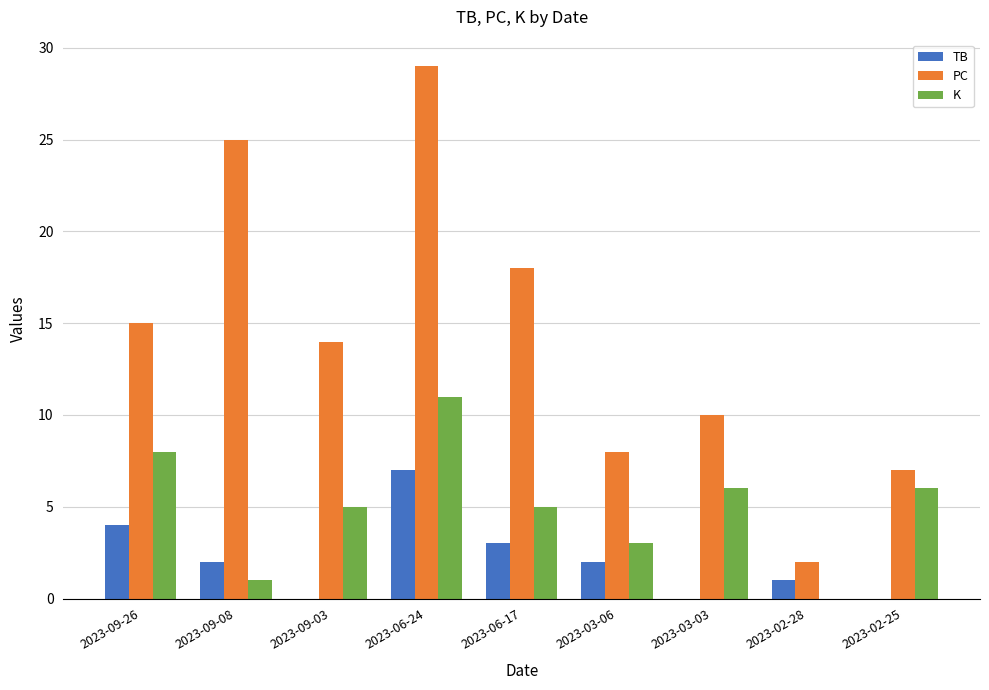

Between 2023-09-08 and 2023-02-25, which series saw the biggest shift?

PC